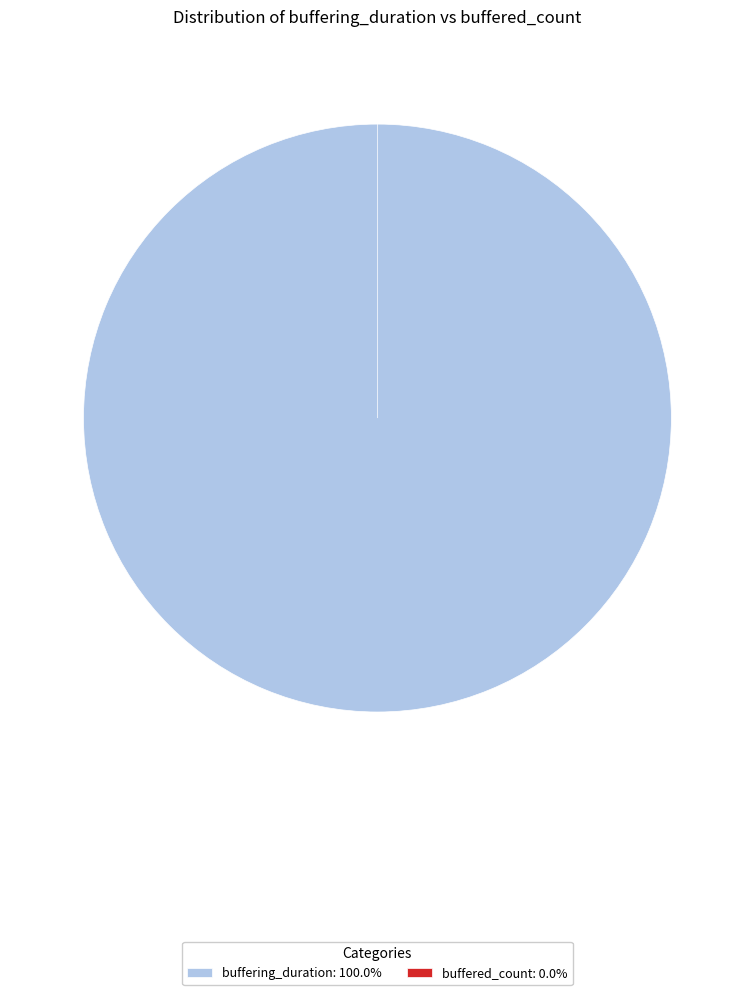

What is the change in value from buffering_duration to buffered_count?

-26568361786